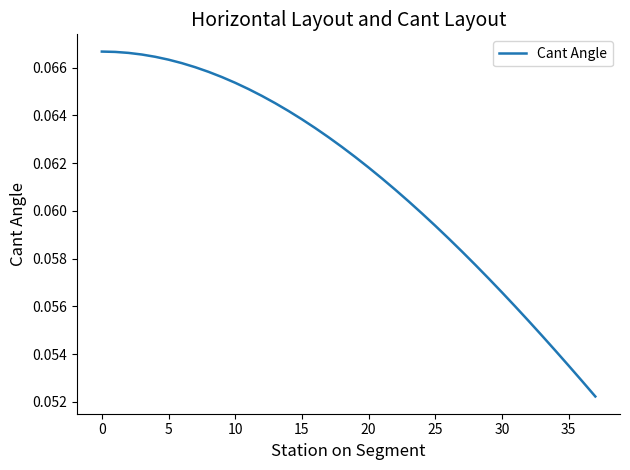

True or false: there are more than 2 points higher than both neighbors.

False